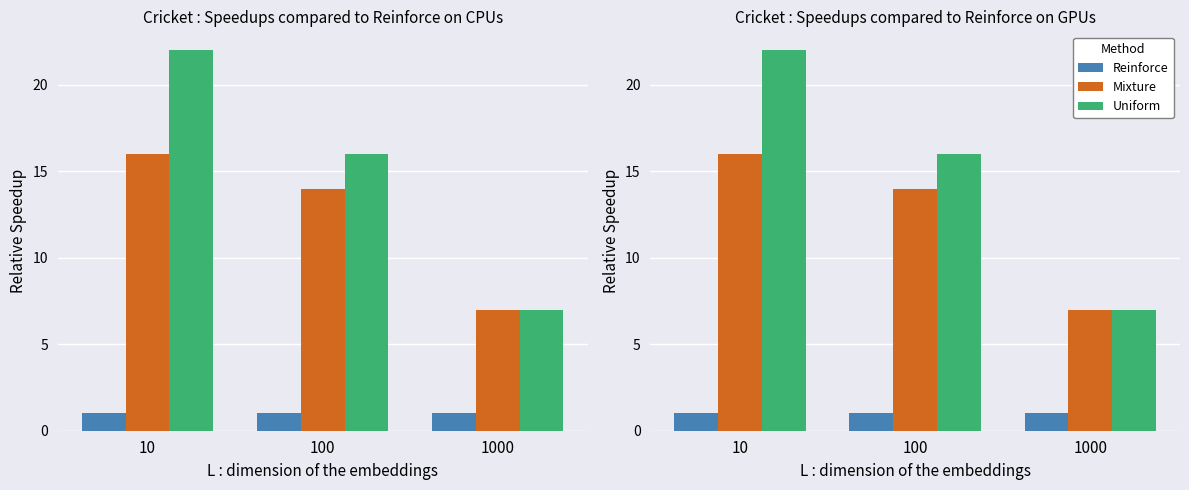

How many groups of bars are there?

3